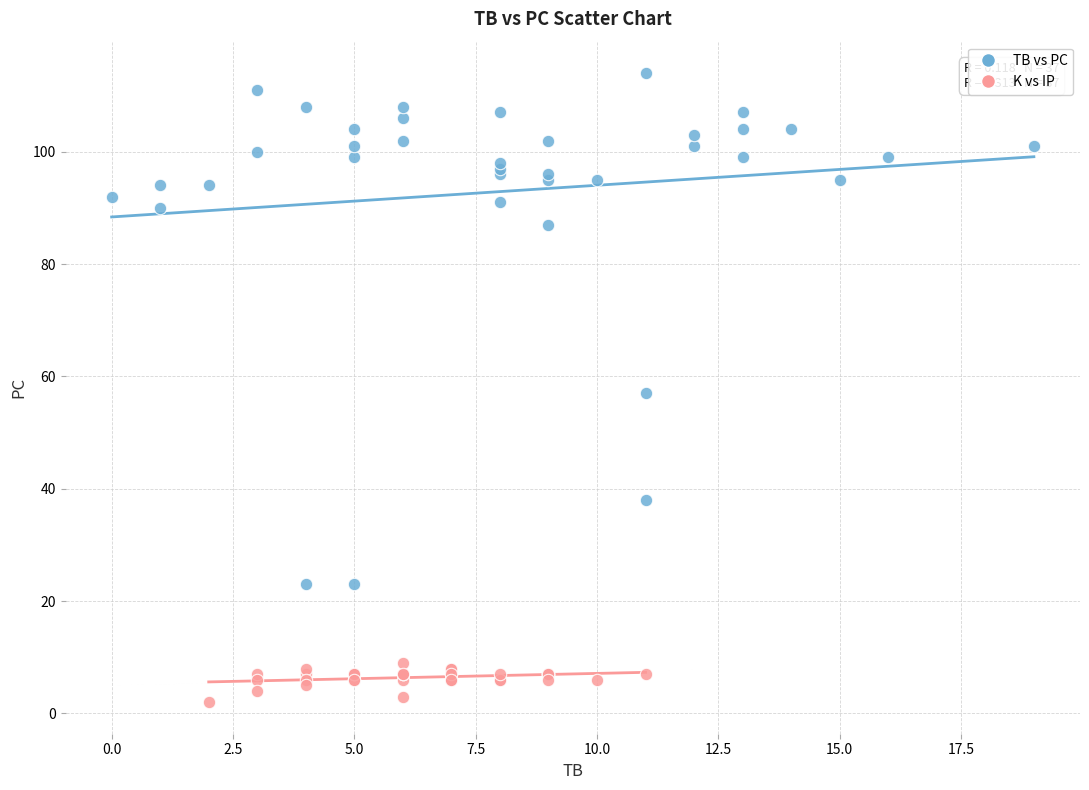

Which series reaches the minimum Y coordinate?

K vs IP